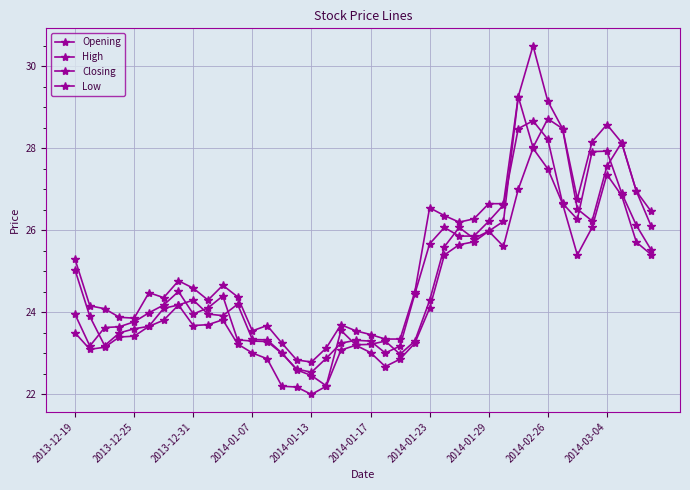

Is this an area chart (filled region under the line)?

No